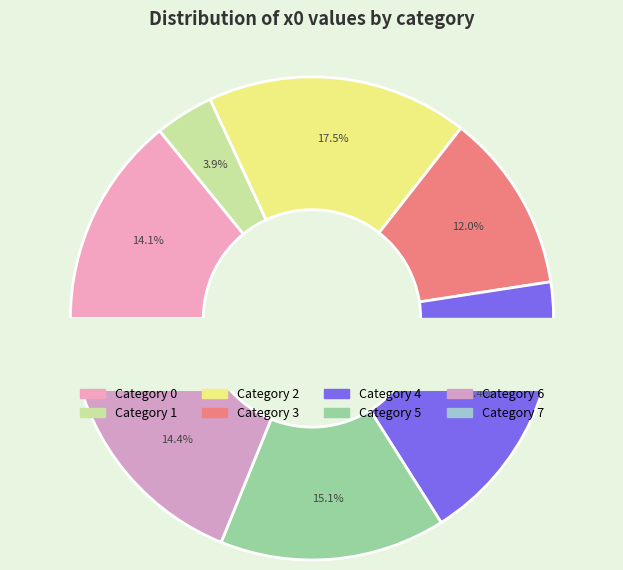

What is the total percentage of 0 and 6?

28.6%